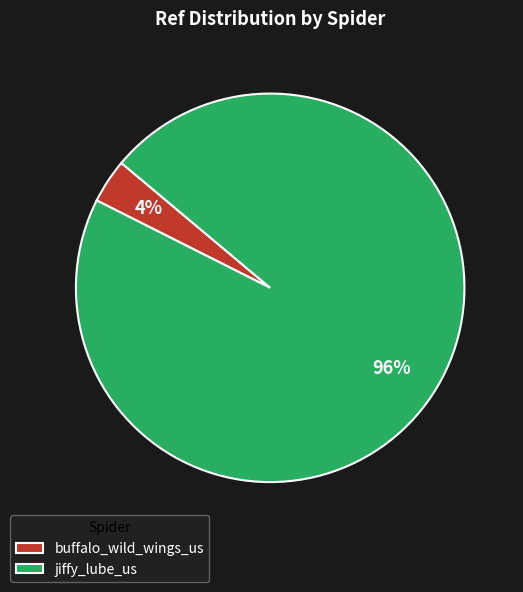

Do jiffy_lube_us and buffalo_wild_wings_us together represent more than half of the pie?

Yes